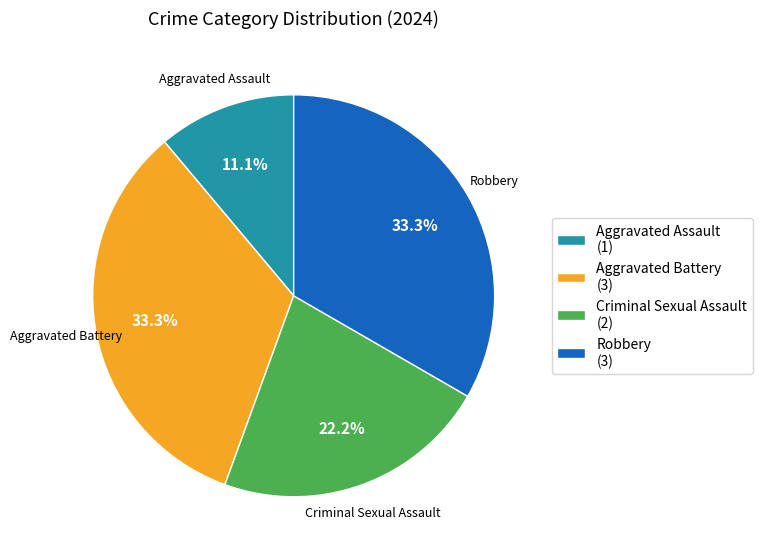

The Robbery slice represents 33% of the pie. True or false?

True